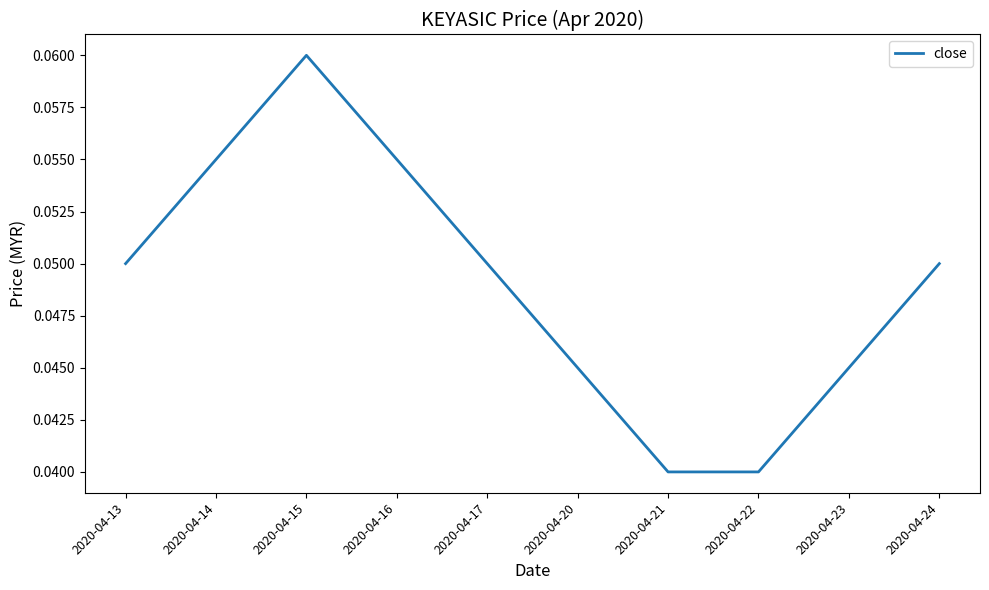

The chart shows a value of 0.0 at 2020-04-17. True or false?

False